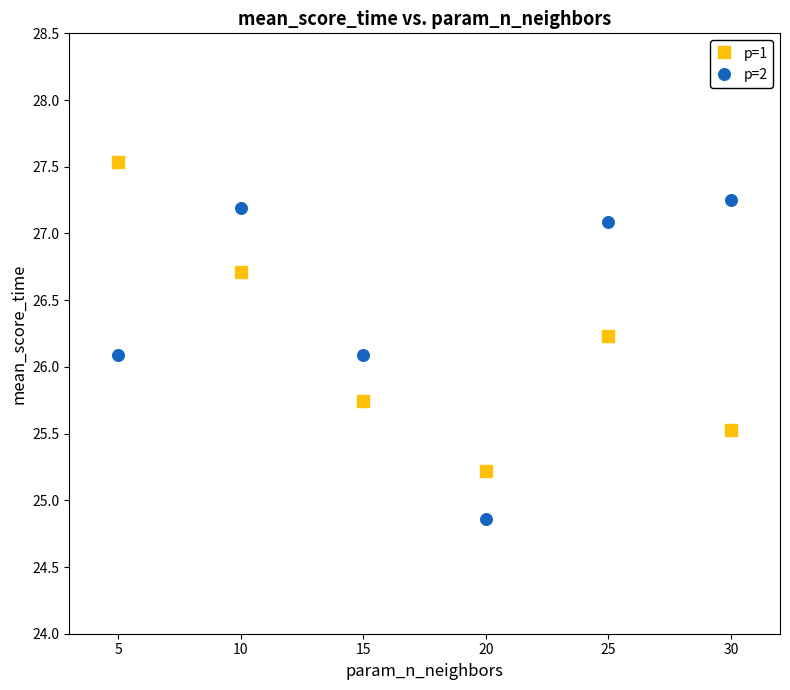

Across all data points, what is the average X value?

17.5